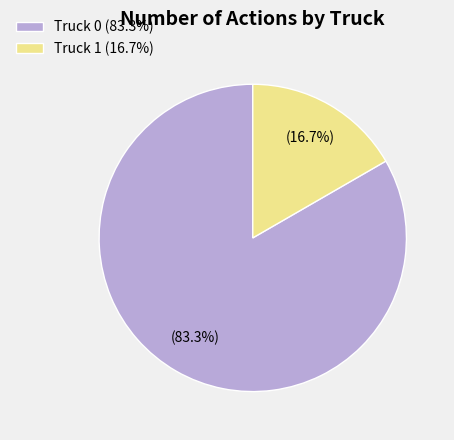

Combined, what portion of the pie is Truck 1 and Truck 0?

100.0%